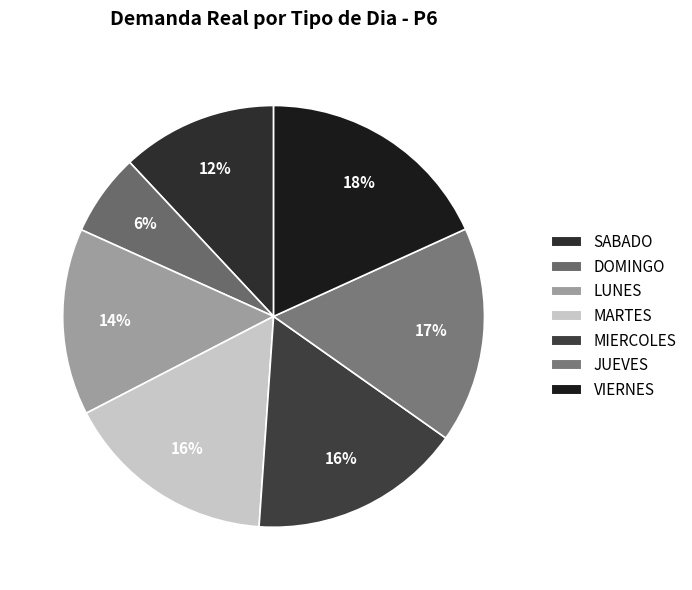

What percentage is the LUNES slice, to the nearest percent?

14%